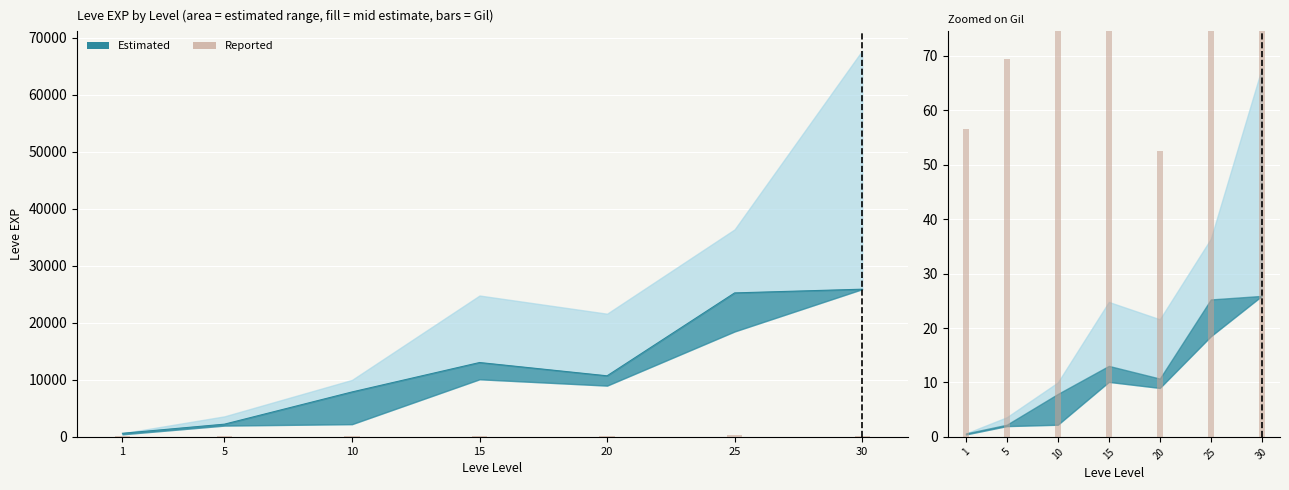

The chart shows a value of 204.7 at 25. True or false?

False